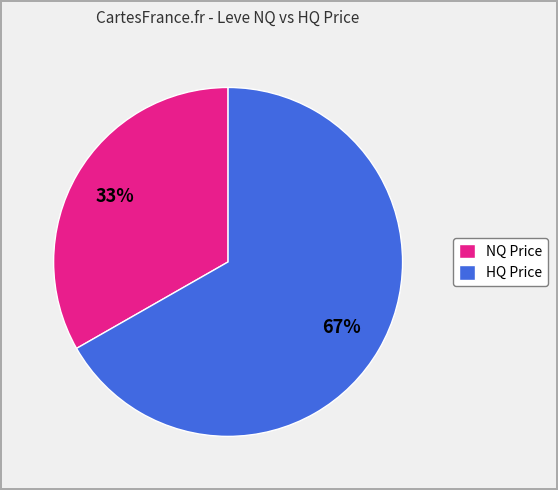

Which slice is the smallest?

NQ Price